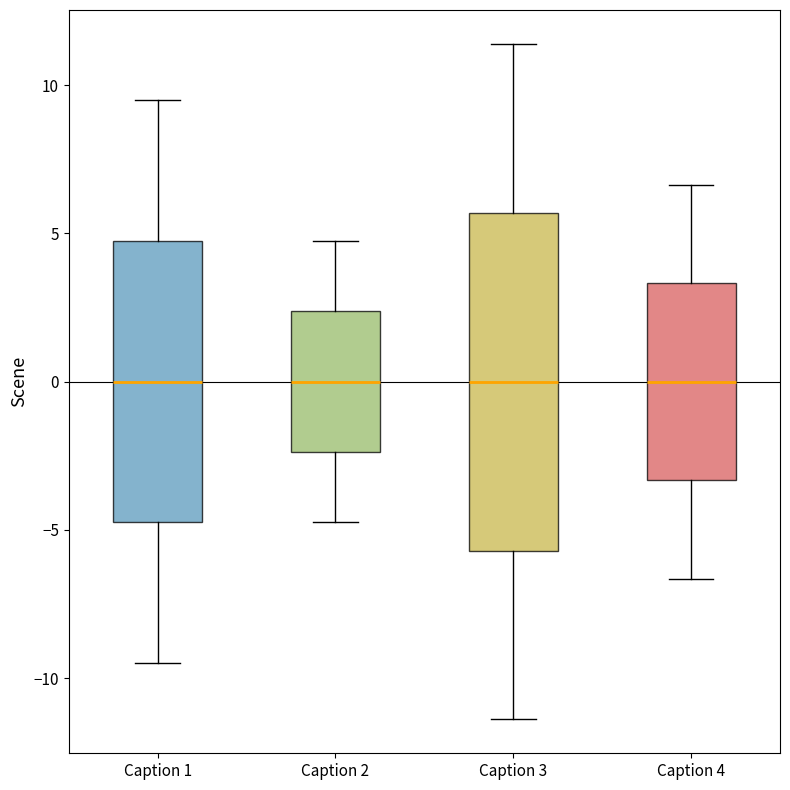

Reading left to right, transcribe this box plot: for each box, give where its median line is, the range the box spans, and where its two whiskers end, as read against the y-axis. The values are not printed on the chart, so give them approximately, as read against the axis.

Caption 1: median 0.0, box -4.5 to 5.0, whiskers -9.5 to 9.5
Caption 2: median 0.0, box -2.5 to 2.5, whiskers -4.5 to 5.0
Caption 3: median 0.0, box -5.5 to 5.5, whiskers -11.5 to 11.5
Caption 4: median 0.0, box -3.5 to 3.5, whiskers -6.5 to 6.5